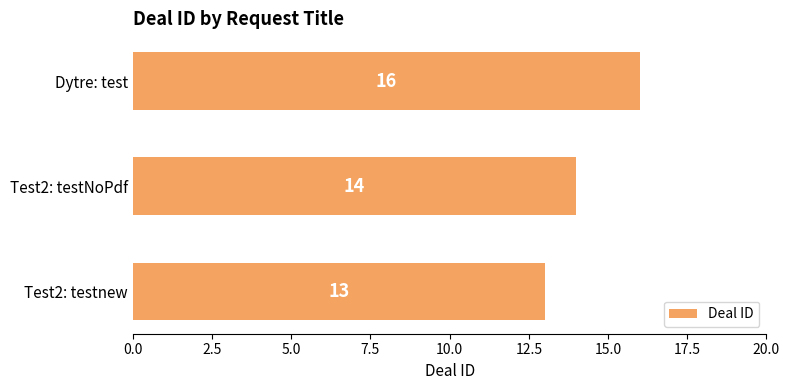

Which has a higher value, Dytre: test or Test2: testnew?

Dytre: test